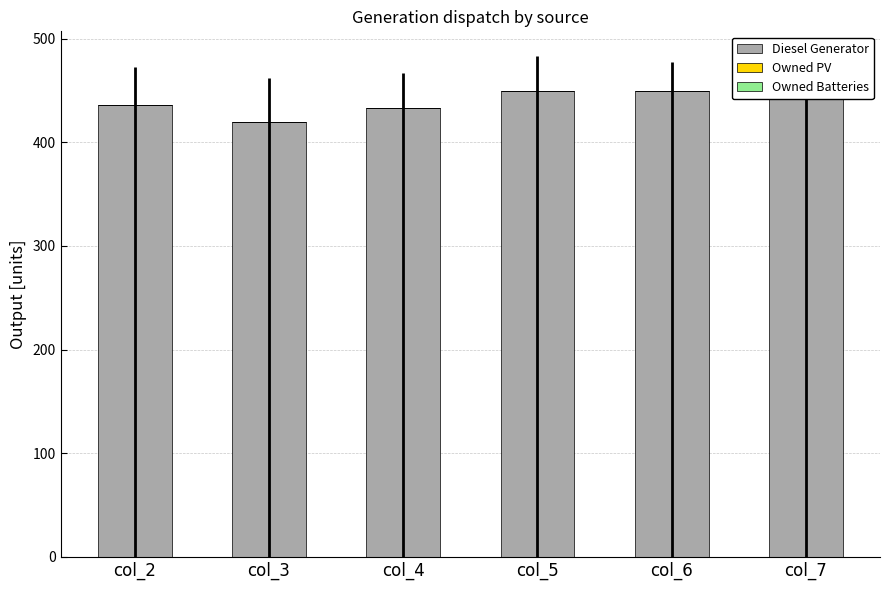

Is it true that Diesel Generator equals 433 at col_4?

True